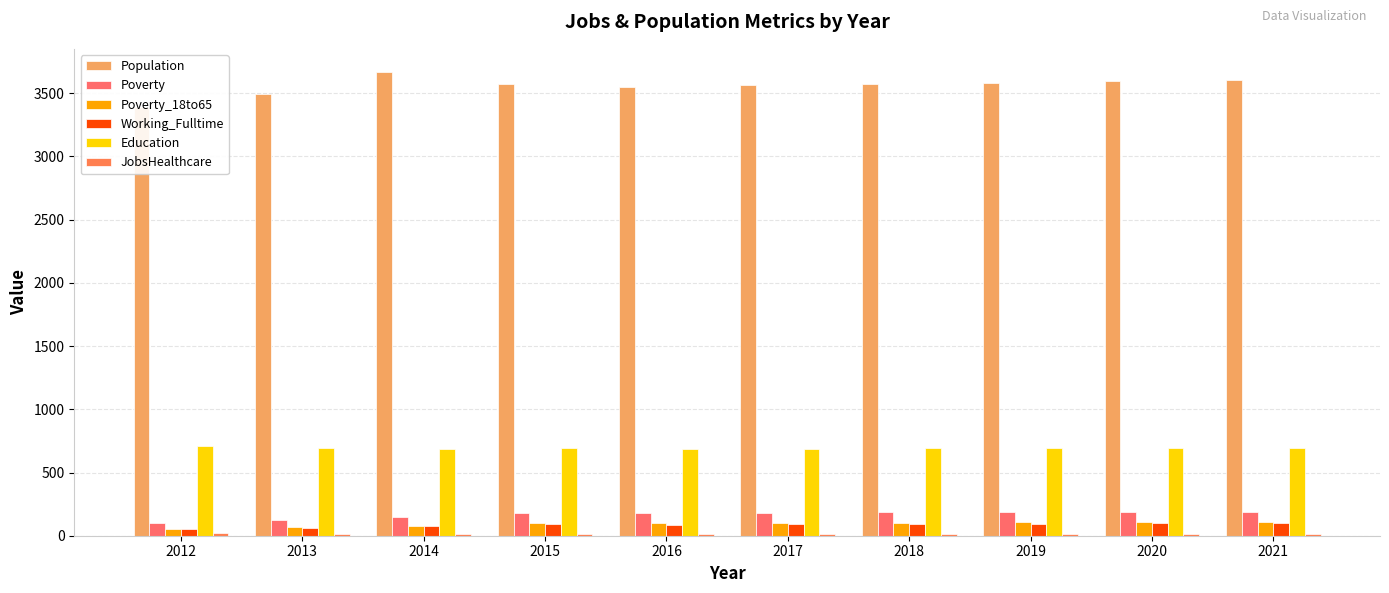

Which has a higher value, 2018 or 2019?

2019